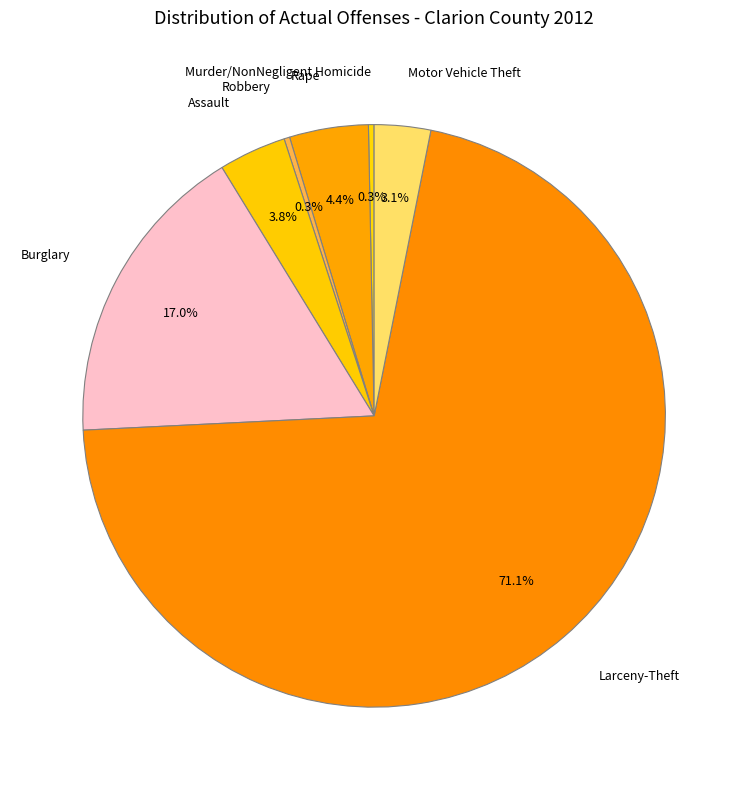

What percentage is the Motor Vehicle Theft slice, to the nearest percent?

3%